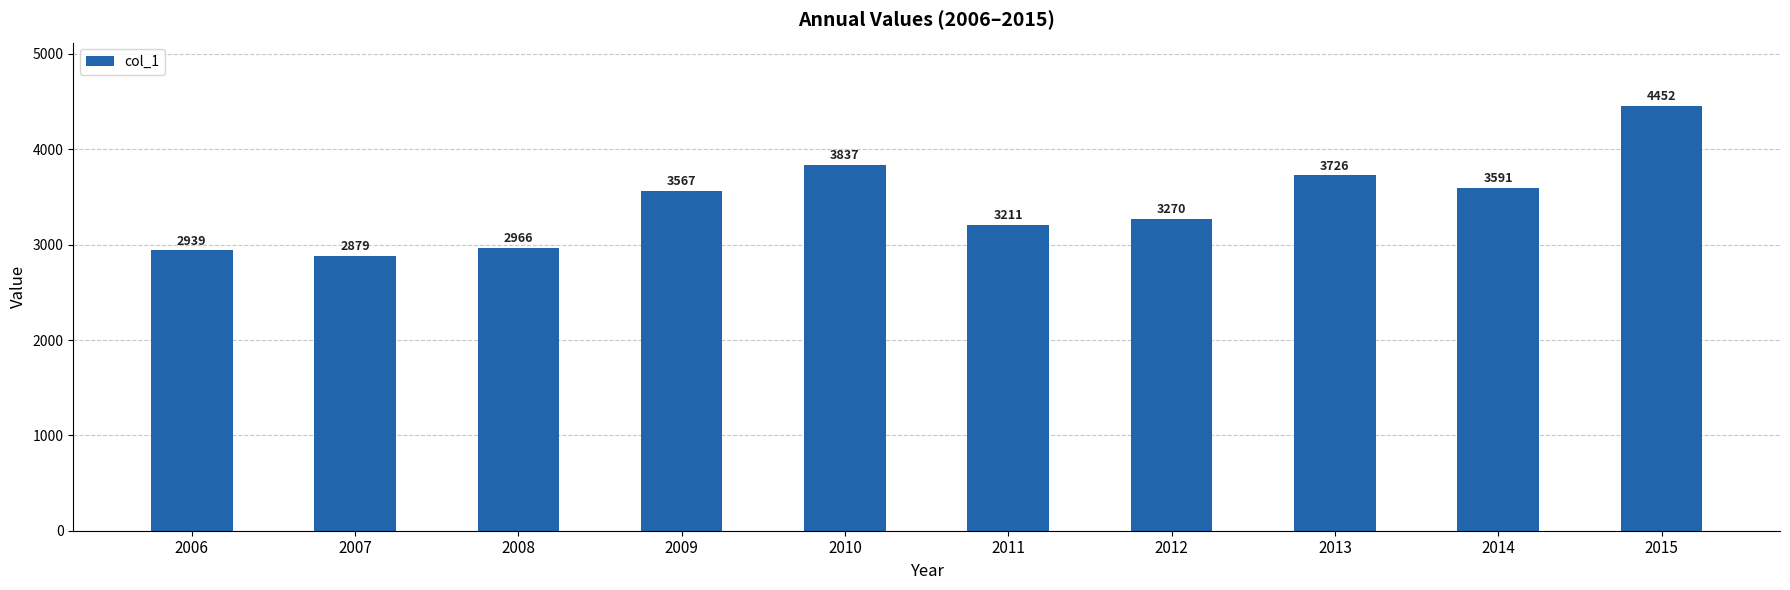

What is the difference between the second highest and second lowest values?

898